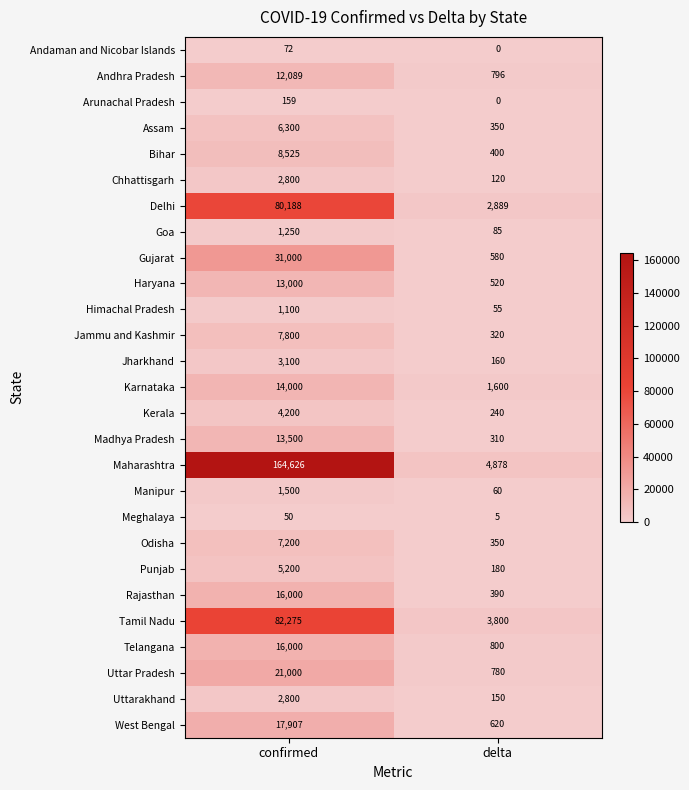

List the labels in order of Gujarat value, largest first.

confirmed, delta